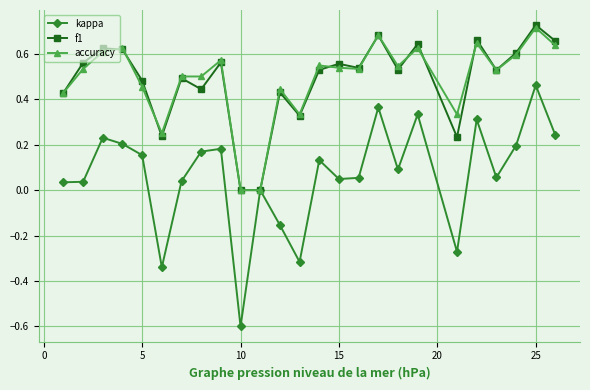

True or false: accuracy has more than 1 points higher than both neighbors.

True